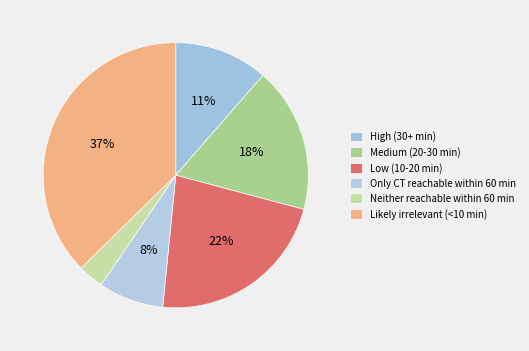

What is the largest slice in the pie chart?

Likely irrelevant (<10 min)